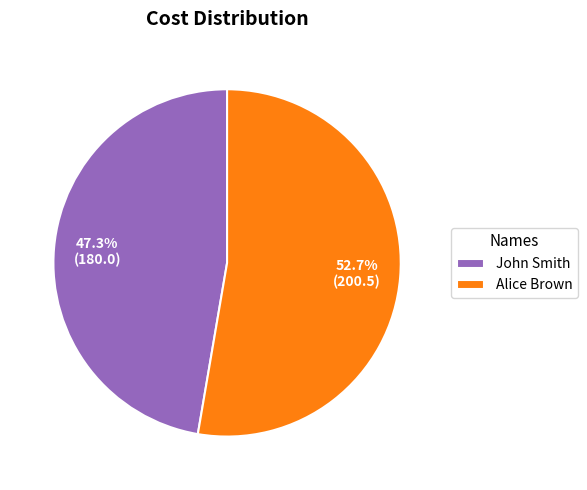

What is the total percentage of Alice Brown and John Smith?

100.0%